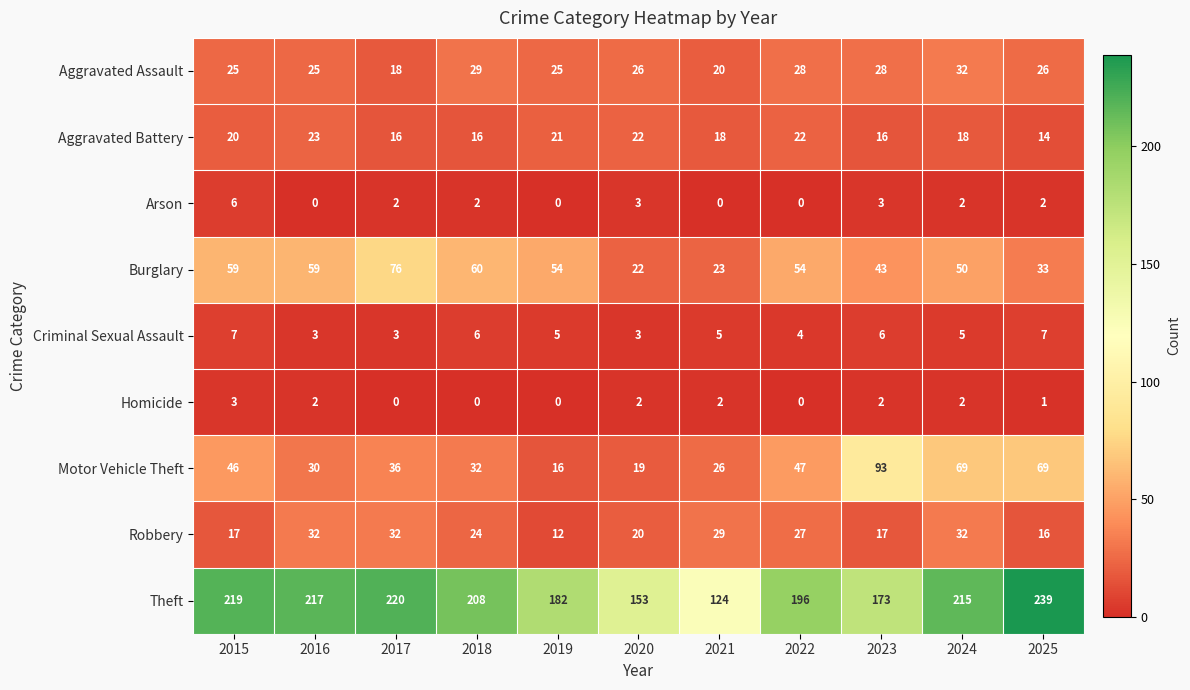

At 2018, list the series in order from largest to smallest.

Theft, Burglary, Motor Vehicle Theft, Aggravated Assault, Robbery, Aggravated Battery, Criminal Sexual Assault, Arson, Homicide